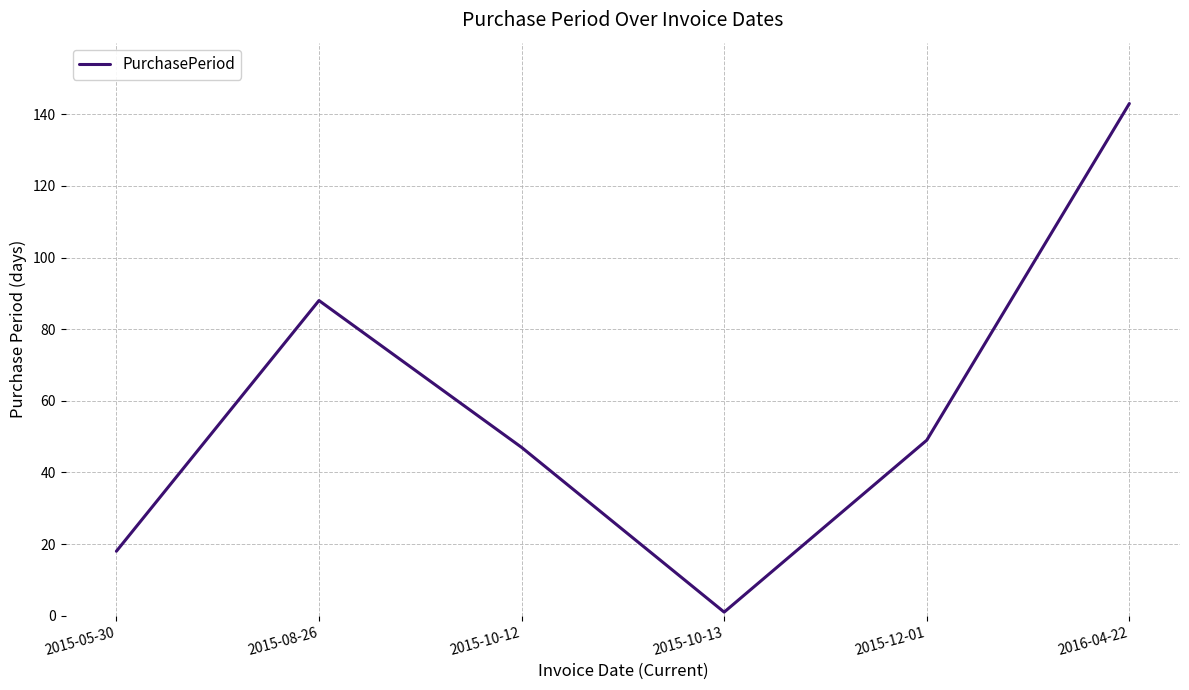

Approximately how many times larger is the value at 2015-10-12 compared to 2016-04-22?

0.3